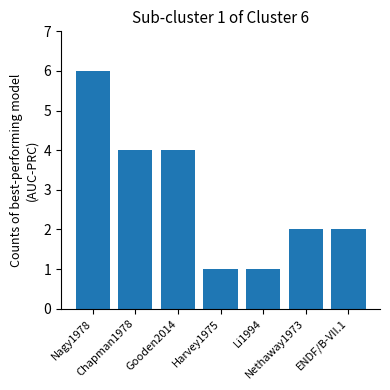

What is the maximum value shown in the chart?

6